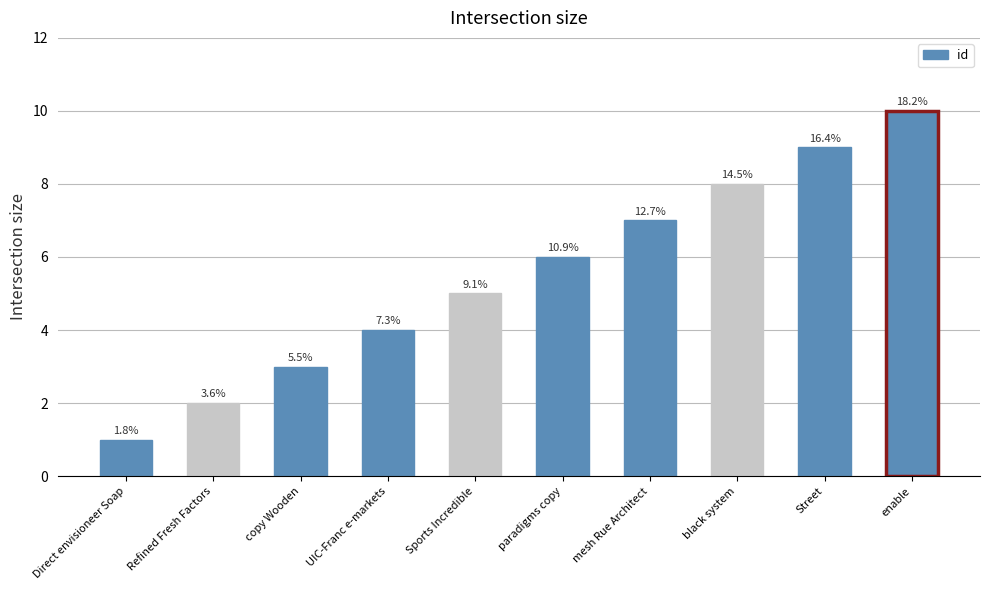

Does the chart contain stacked bars?

No